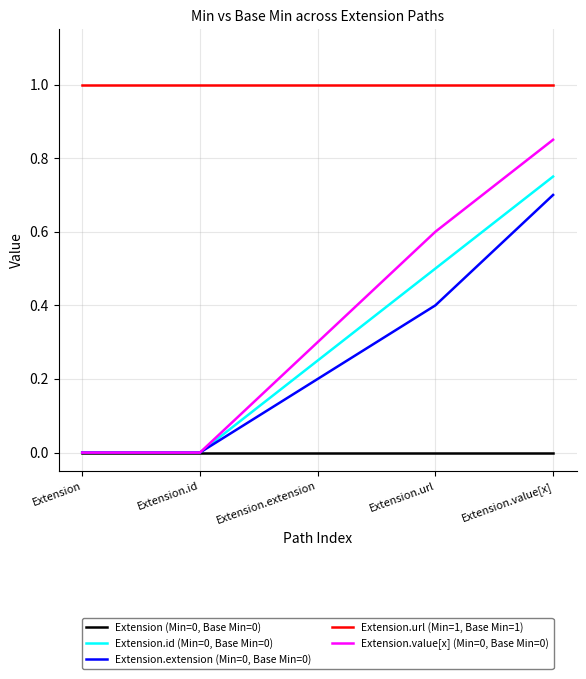

List the series in order of their peak value, lowest first.

Extension (Min=0, Base Min=0), Extension.extension (Min=0, Base Min=0), Extension.id (Min=0, Base Min=0), Extension.value[x] (Min=0, Base Min=0), Extension.url (Min=1, Base Min=1)